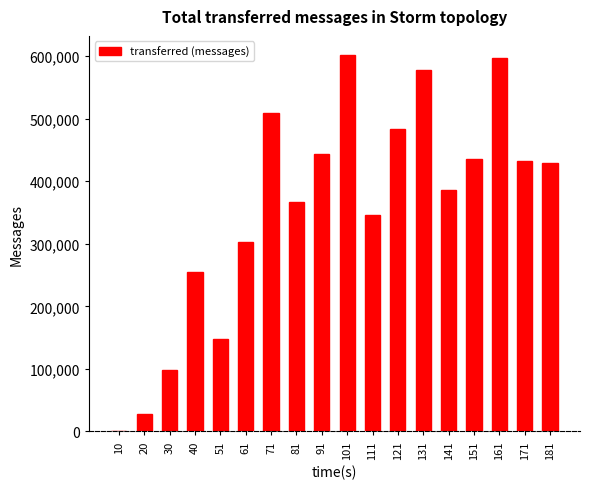

What is the change in value from 10 to 71?

+508960